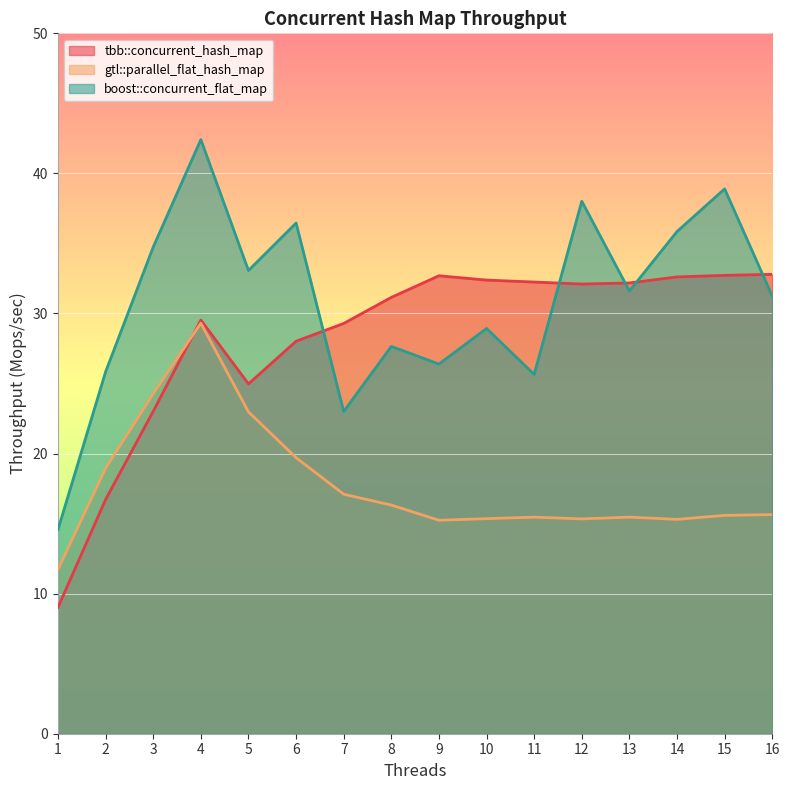

What is the difference between the highest and lowest values at 13?

16.7